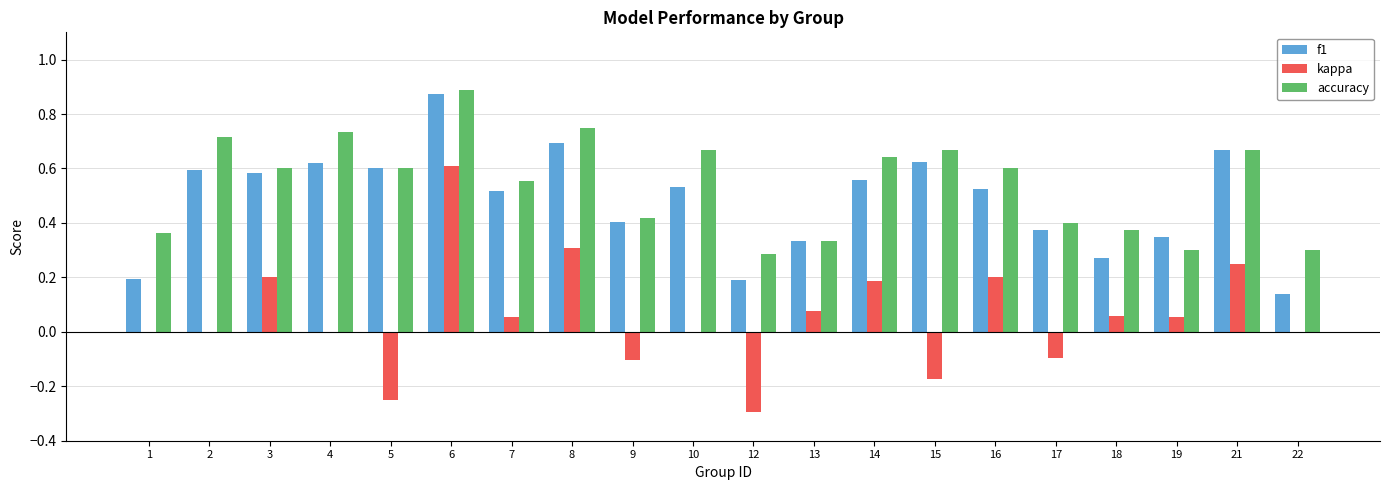

Is it true that accuracy equals 0.7 at 4?

True